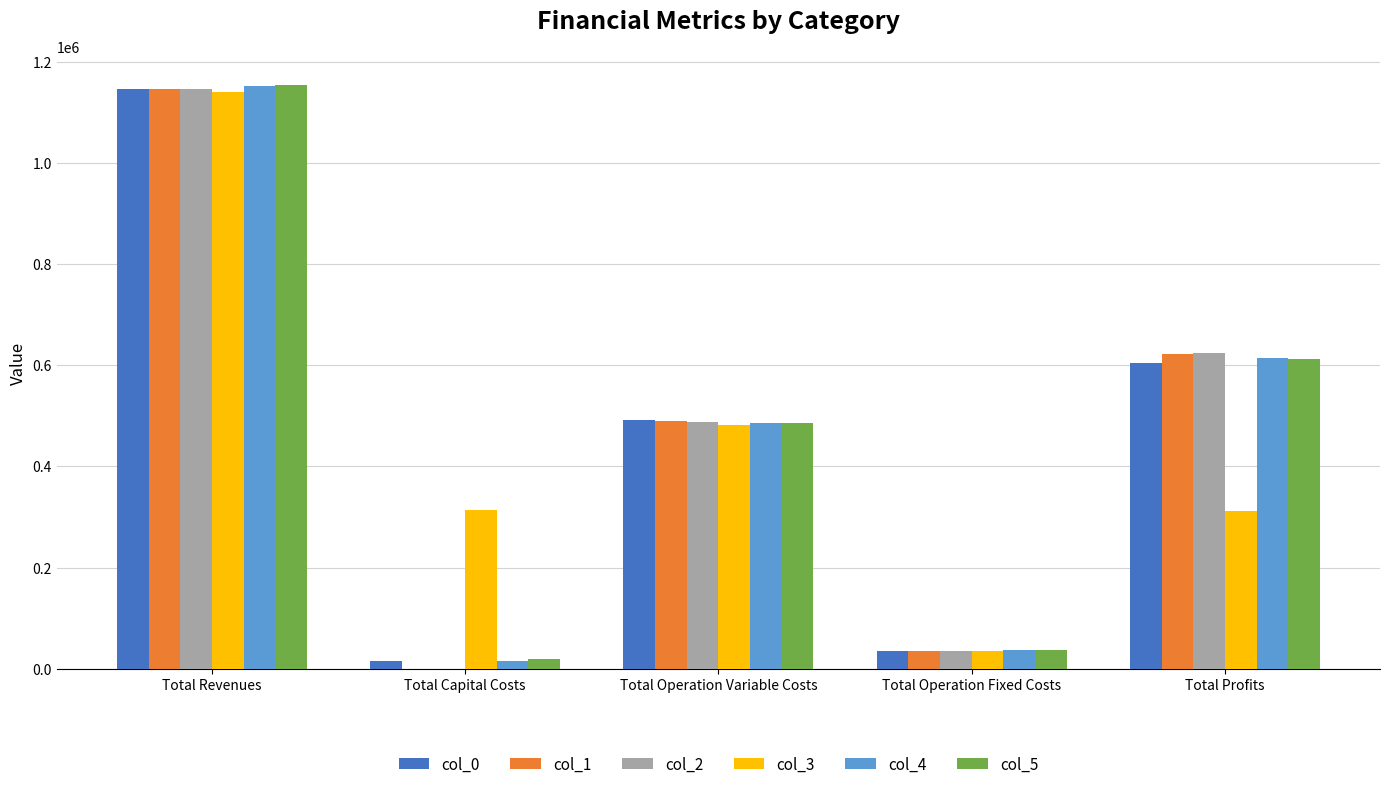

What is the sum of the col_0 values at Total Revenues and Total Operation Variable Costs?

1637581.5